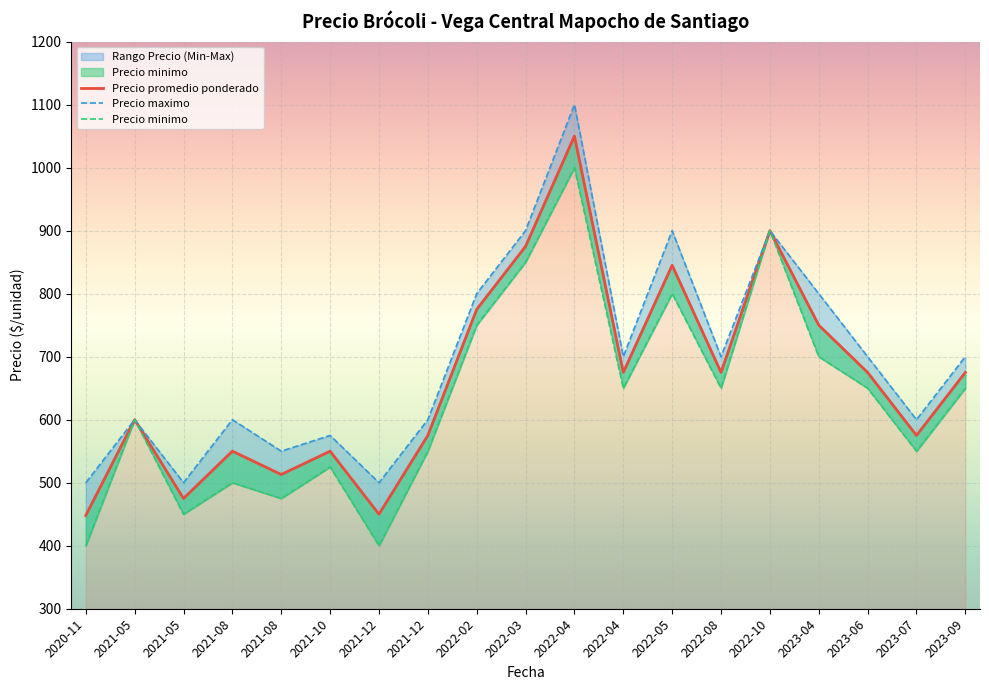

How many series are shown in this chart?

3